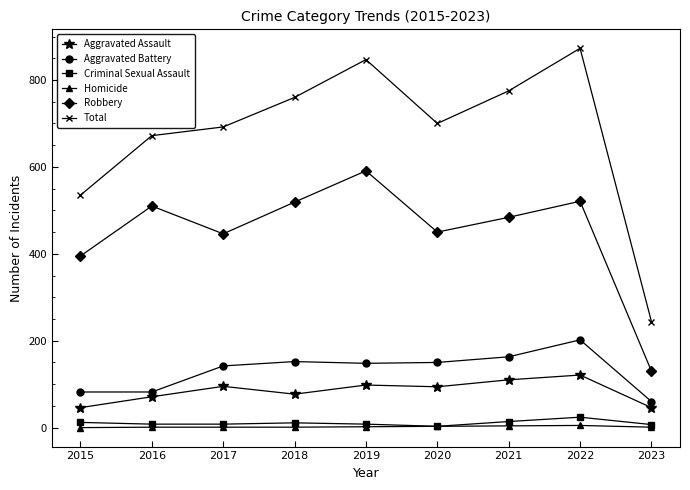

The value of Aggravated Battery at 2023 is 22. True or false?

False